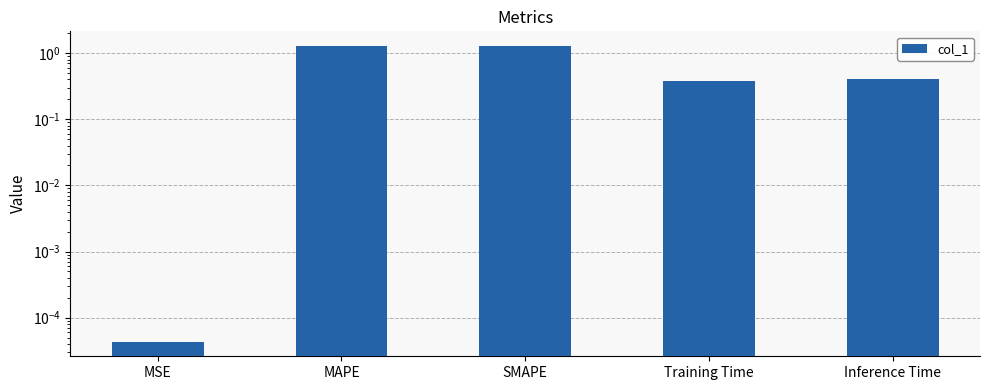

Where is the data nearest to the value 0?

MSE